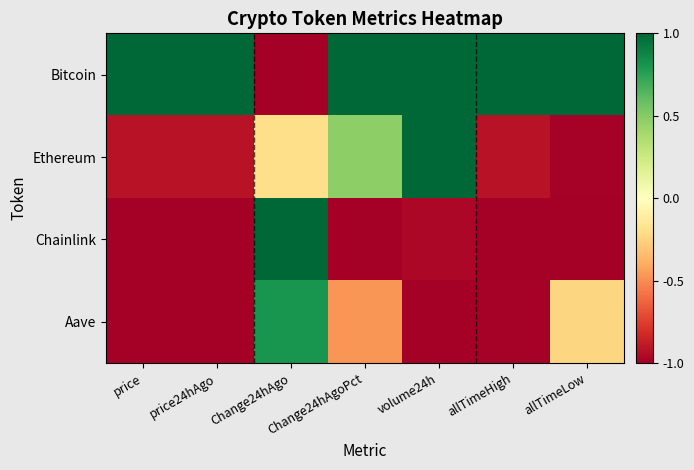

What is the maximum value shown in the chart?

1.0